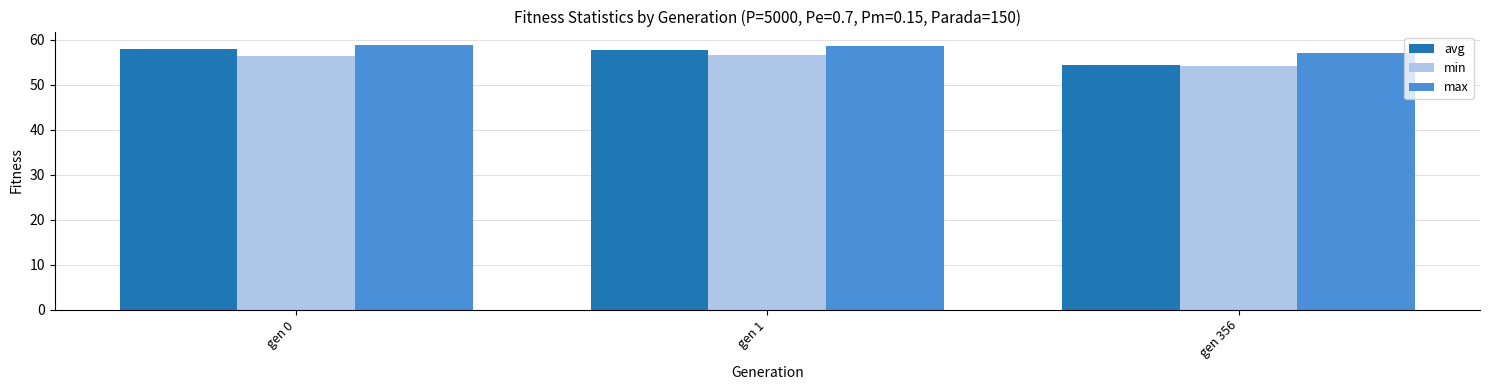

Which series has the largest range (max minus min)?

avg